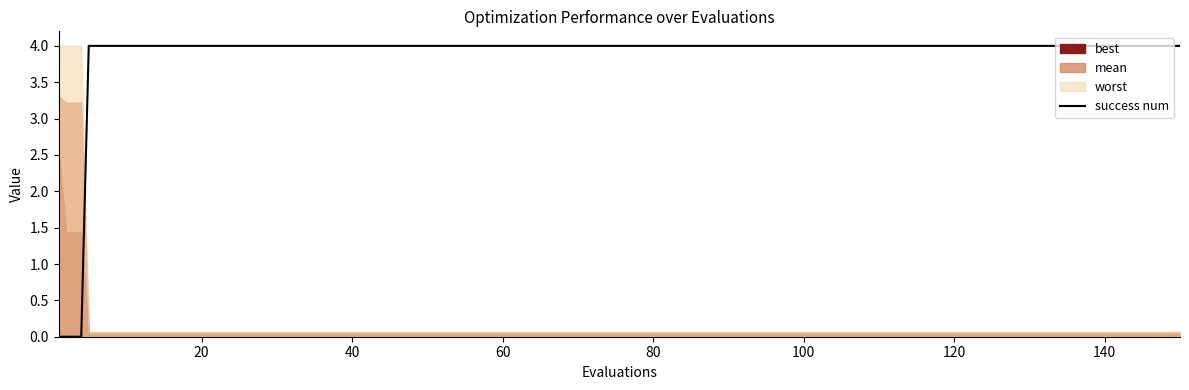

The success num series shows 5 at 80. True or false?

False